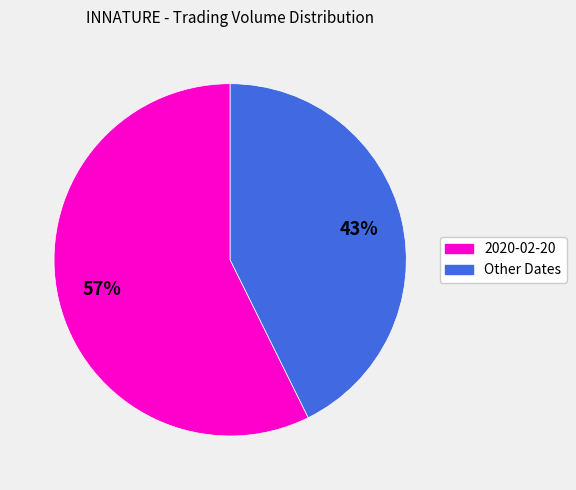

Does 2020-02-20 represent more than half of the total?

Yes